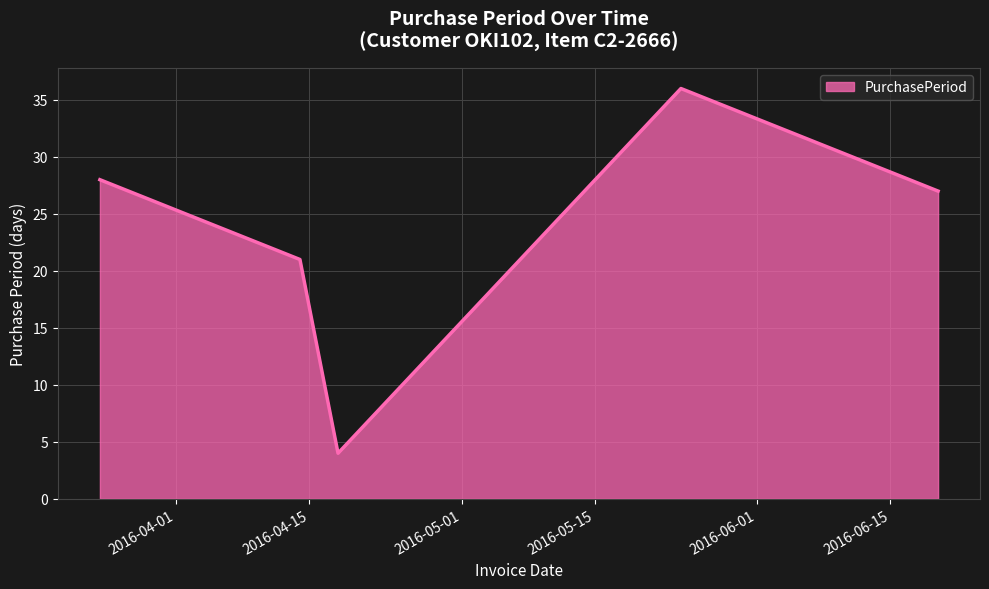

What is the average value?

23